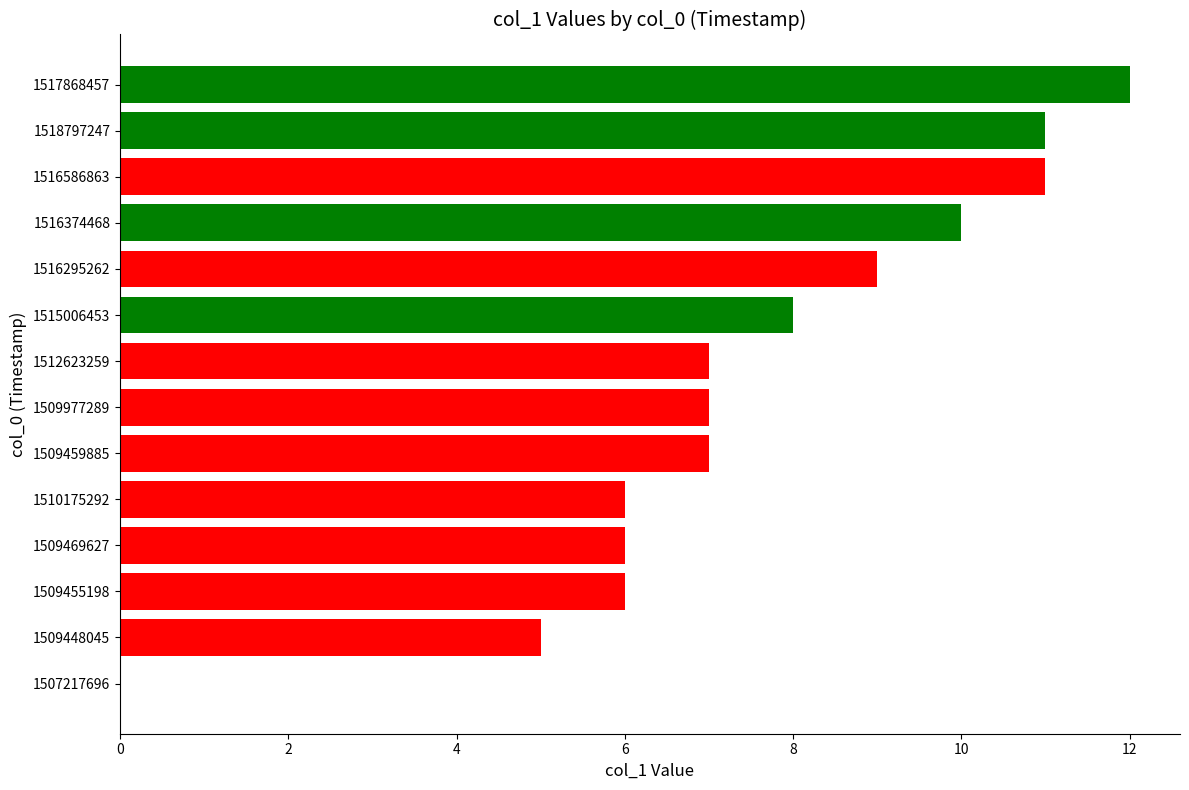

How many categories are shown in the chart?

14